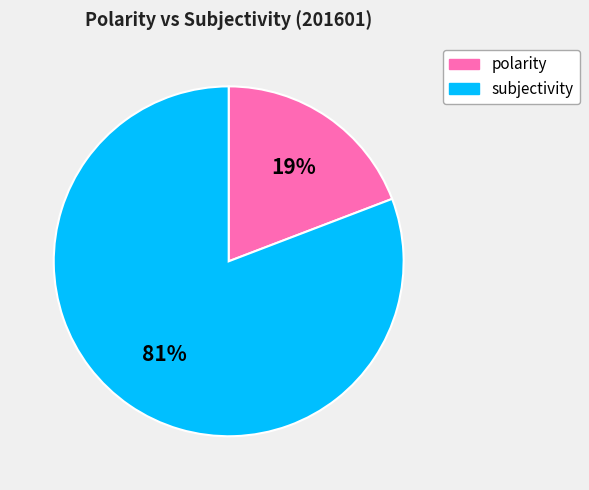

How many segments does this pie chart have?

2